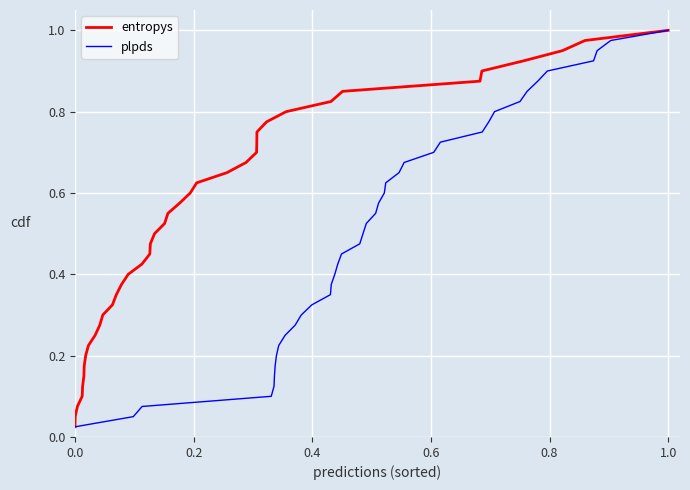

List the series in order of their peak value, highest first.

entropys, plpds